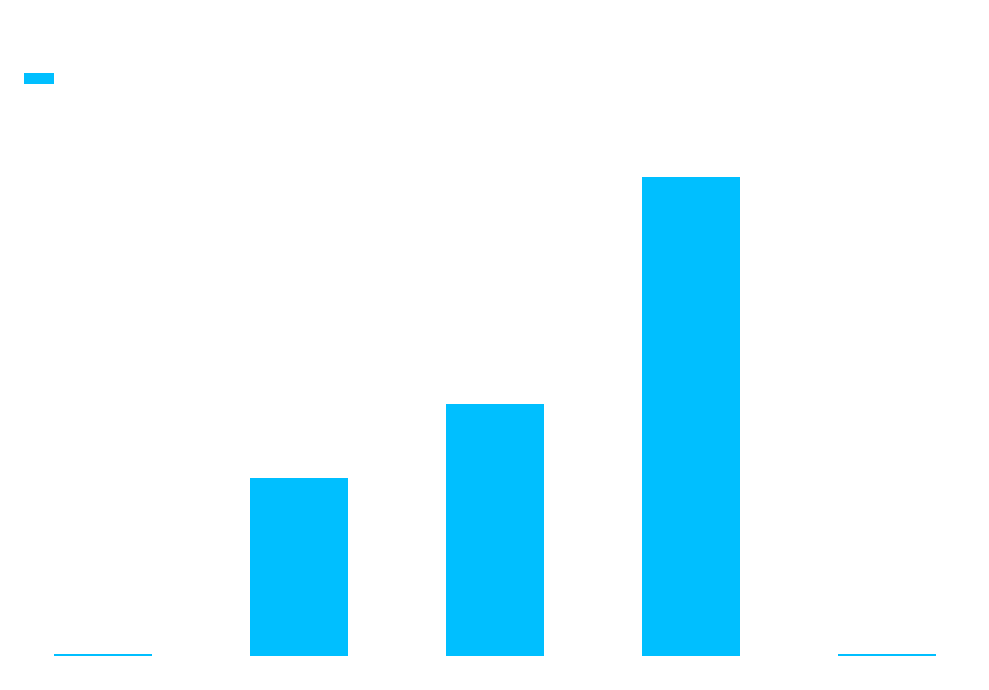

What is the sum of all values?

3.0